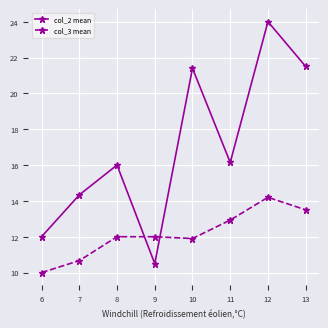

Reading right to left, list all the values displayed in this chart.

col_2 mean: 21.5	24.0	16.1	21.4	10.5	16.0	14.3	12.0
col_3 mean: 13.5	14.2	12.9	11.9	12.0	12.0	10.7	10.0